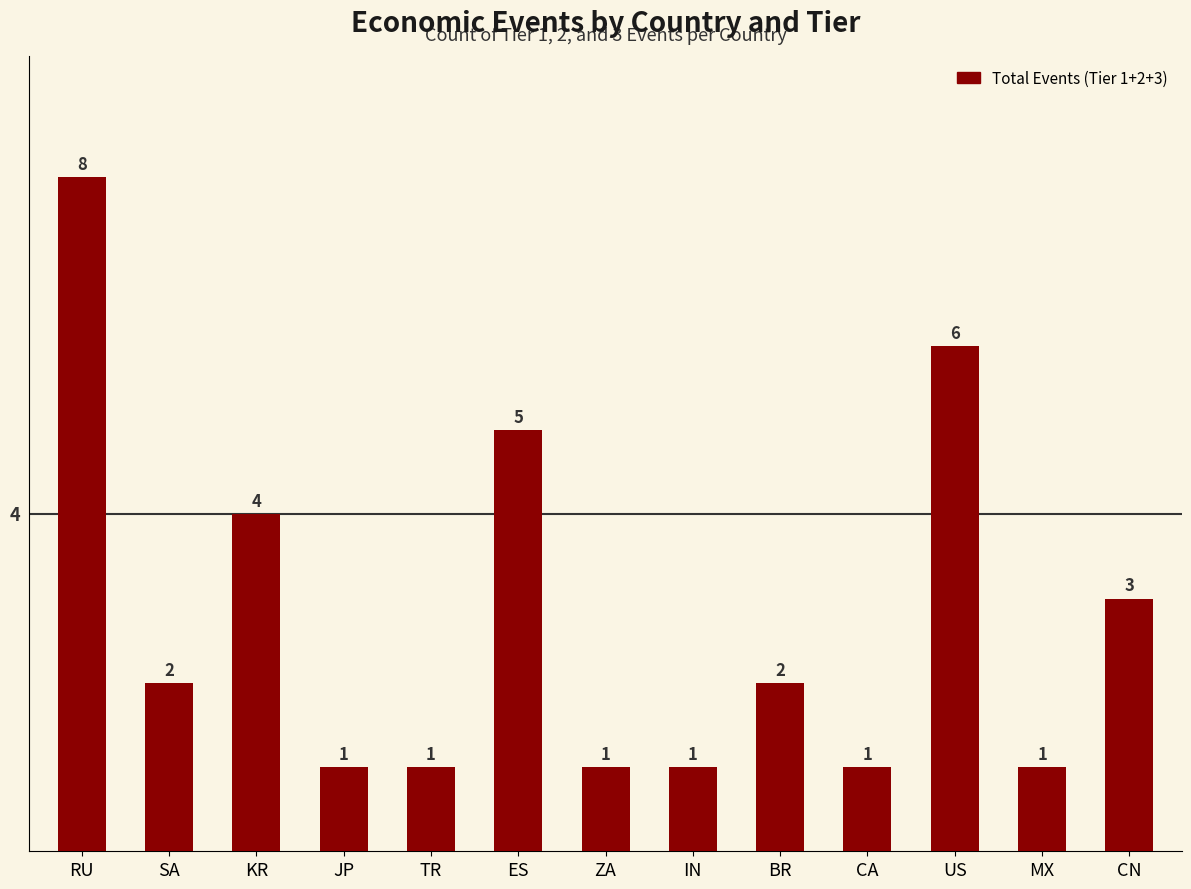

Which label corresponds to the largest value in the chart?

RU